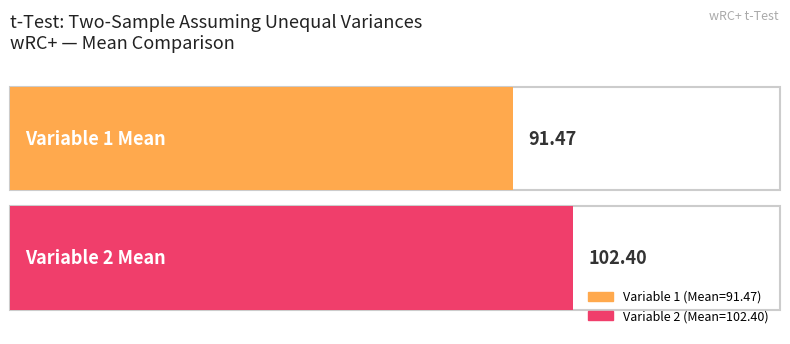

Rank the series at Mean from lowest to highest value.

Variable 1, Variable 2